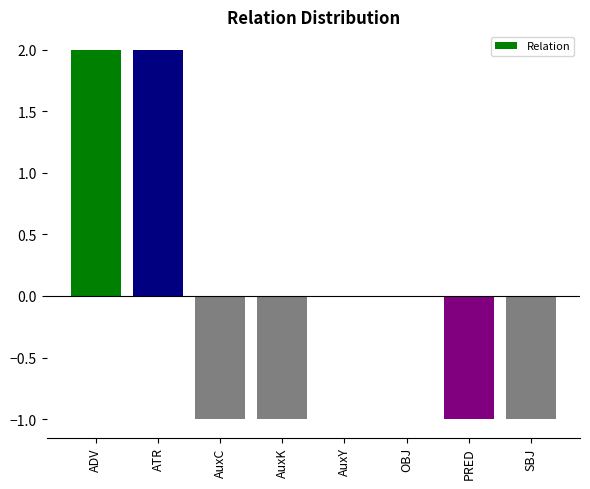

The chart shows a value of 0 at AuxK. True or false?

False